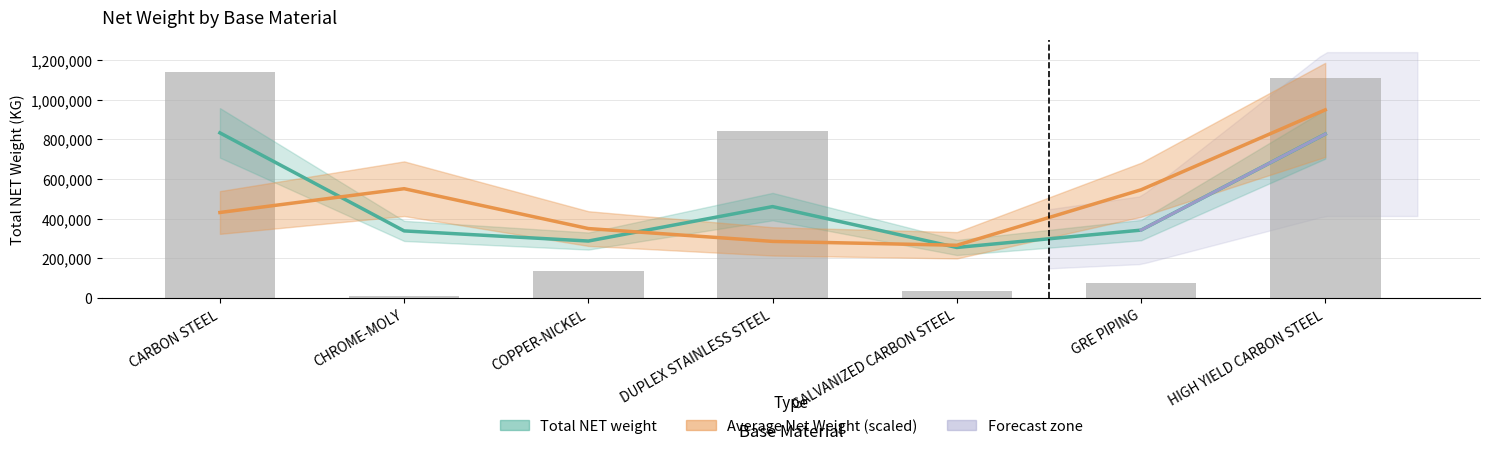

The value at DUPLEX STAINLESS STEEL is 840098.5. True or false?

True